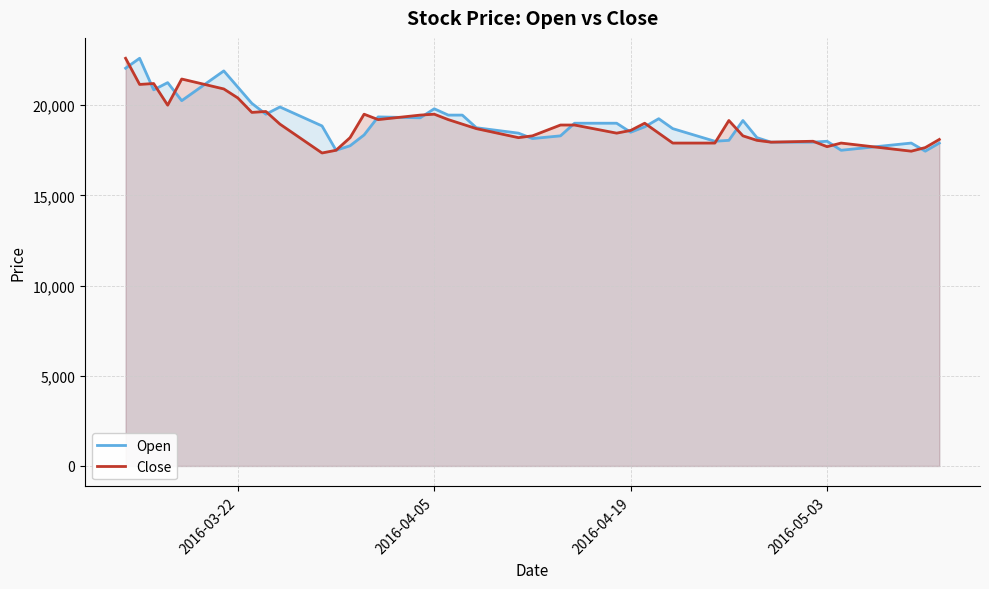

What is the maximum value for Open?

22600